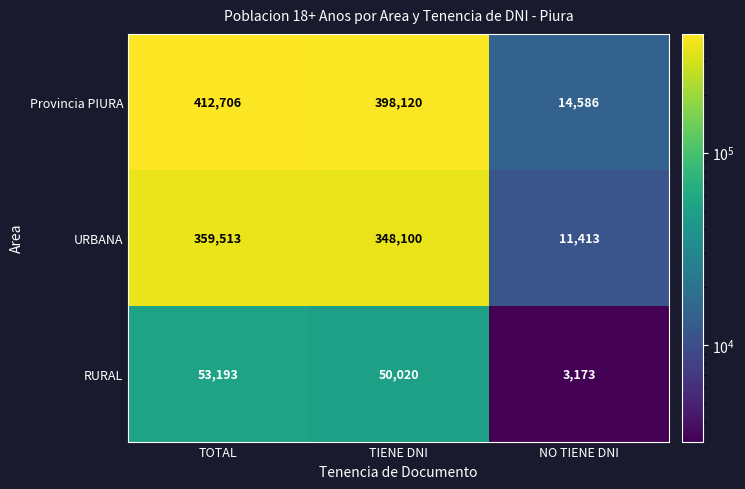

How many data points in URBANA are less than 348100?

1